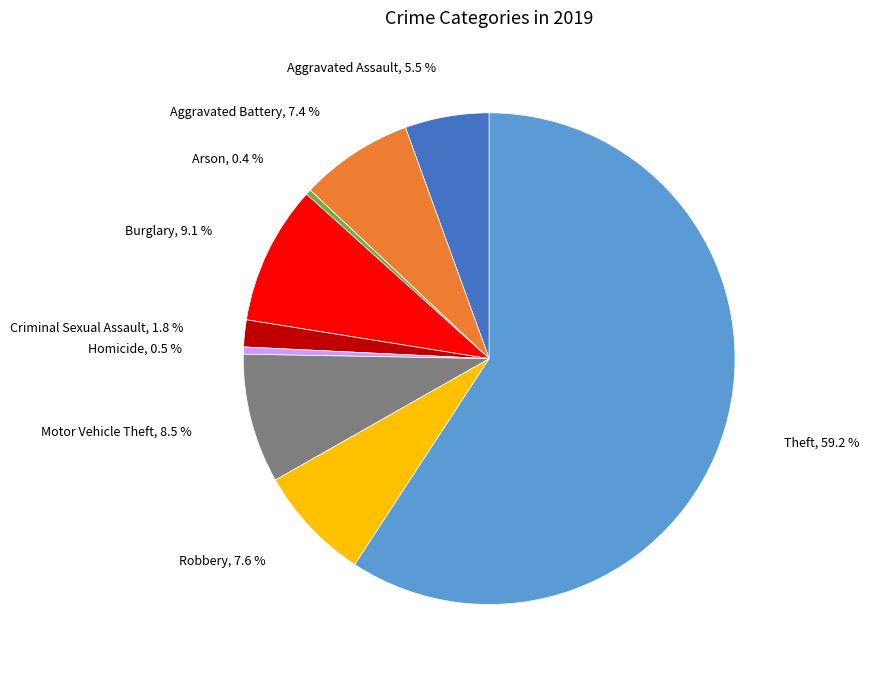

True or false: Robbery accounts for 1% of the total.

False